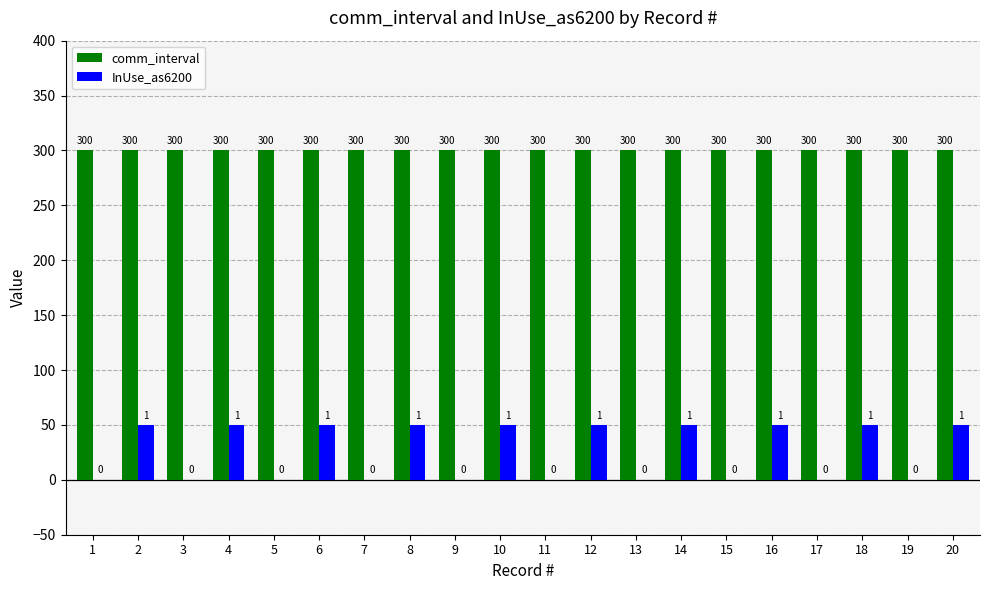

Is the value of InUse_as6200 at 13 greater than the value of comm_interval at 13?

No